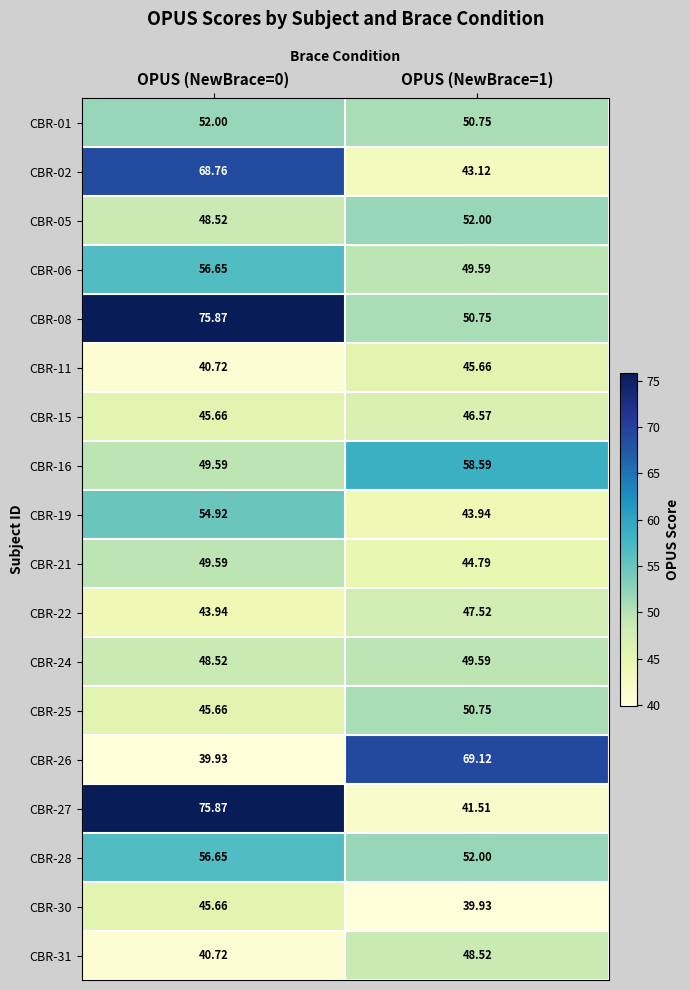

How many data points in CBR-21 are less than 49?

1